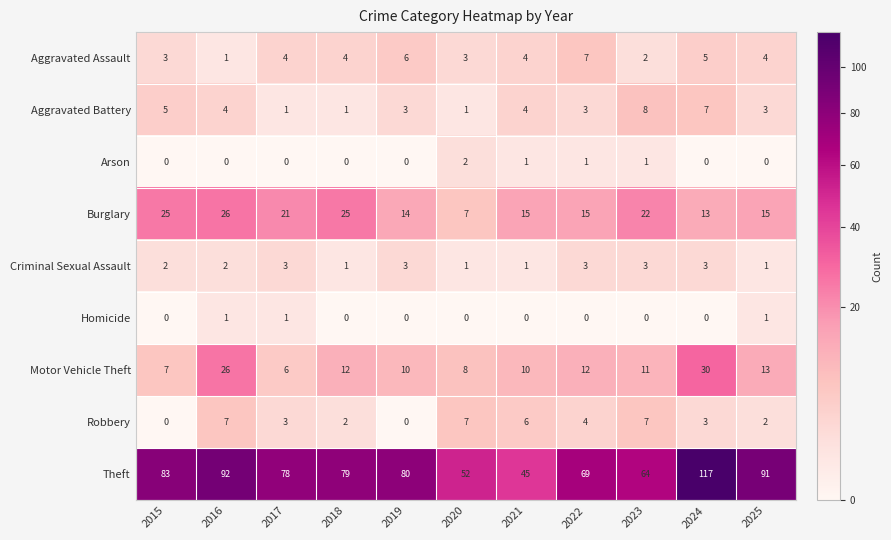

What is the greatest value displayed?

117